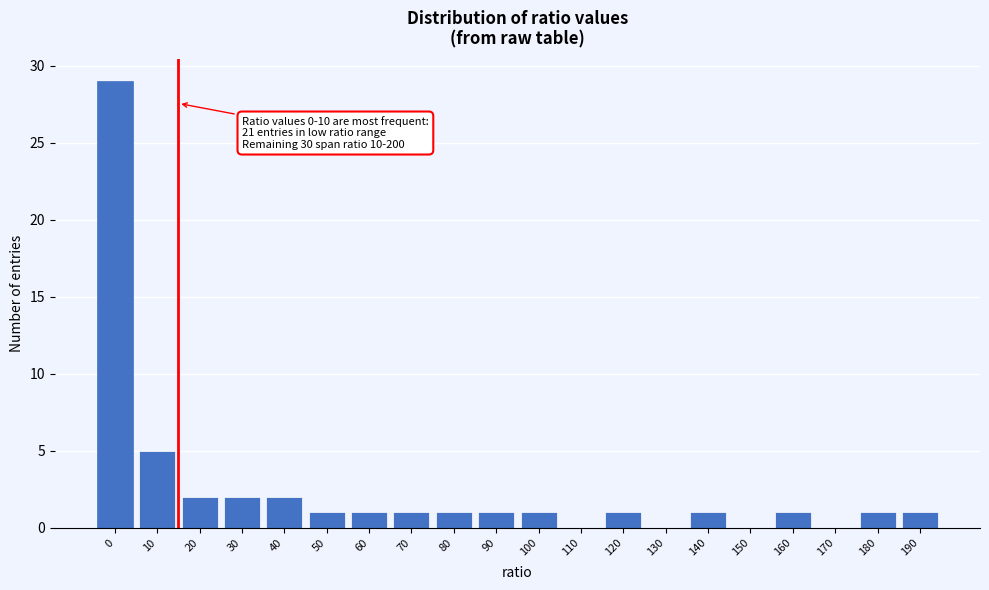

Reading left to right, transcribe all the data shown in this chart.

0=29	10=5	20=2	30=2	40=2	50=1	60=1	70=1	80=1	90=1	100=1	110=0	120=1	130=0	140=1	150=0	160=1	170=0	180=1	190=1